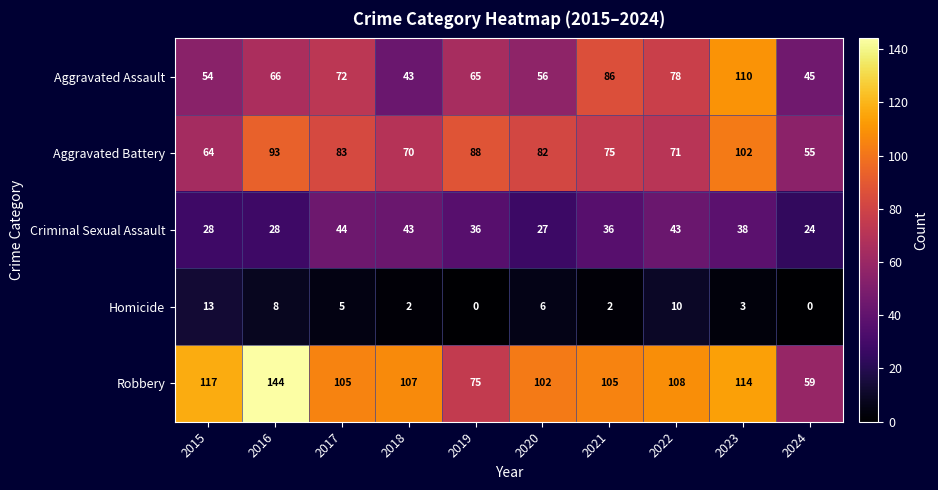

The Aggravated Assault series shows 73 at 2018. True or false?

False